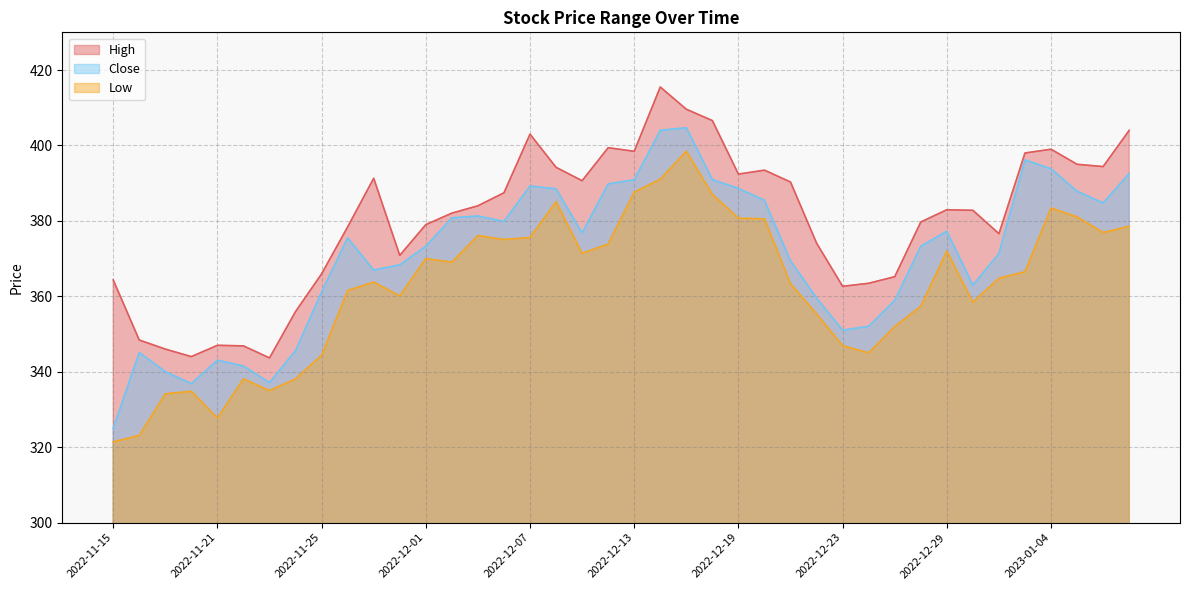

In High, how many points are lower than both neighbors (excluding endpoints)?

9